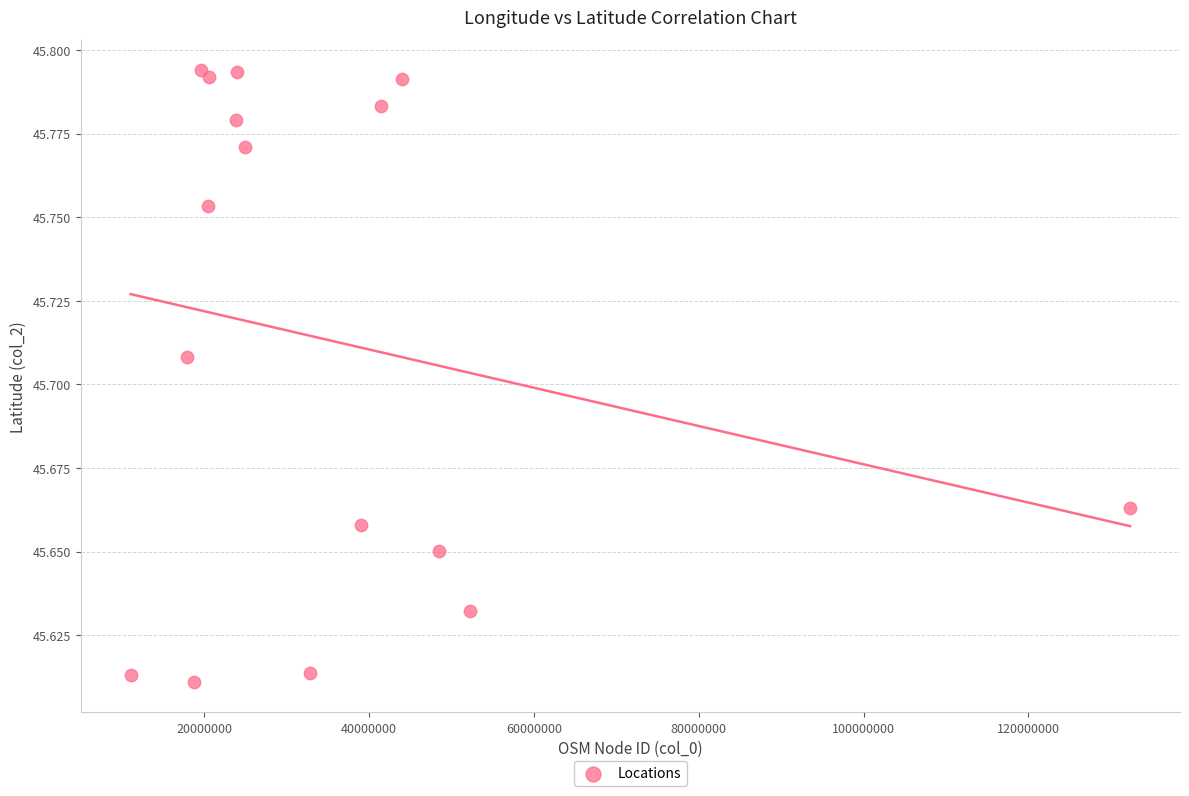

What is the range of X values (max minus min)?

121291832.0